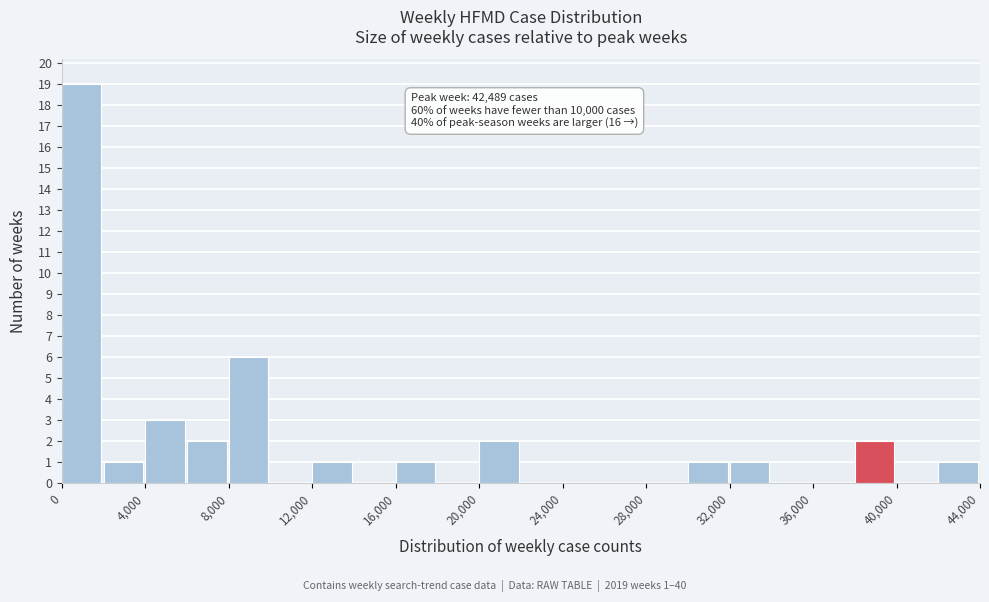

Over which range of the x-axis is the bar tallest?

0 to 2000